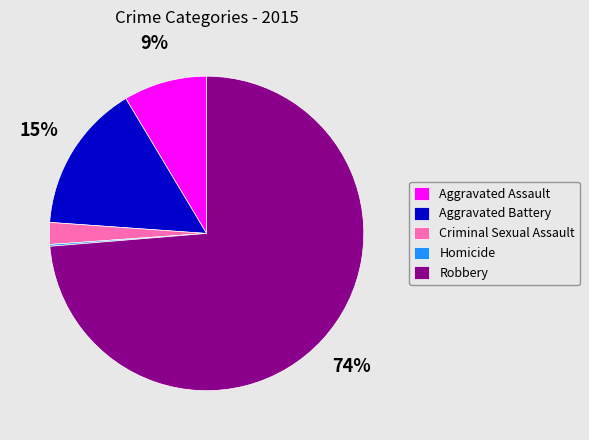

Approximately how many times larger is the value at Aggravated Assault compared to Robbery?

0.1